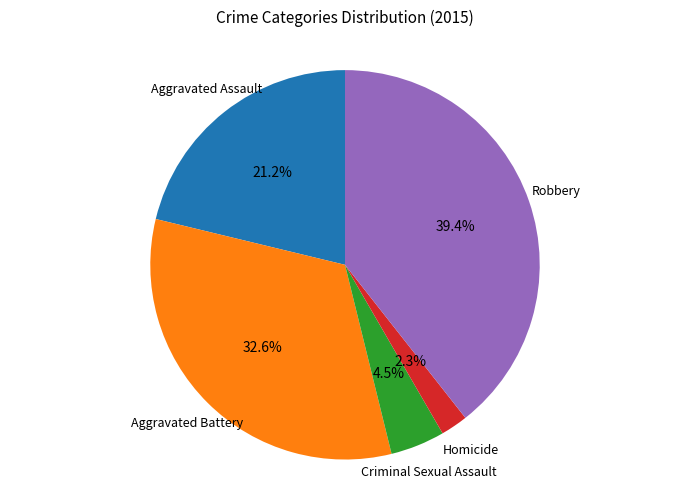

How many slices are in this pie chart?

5